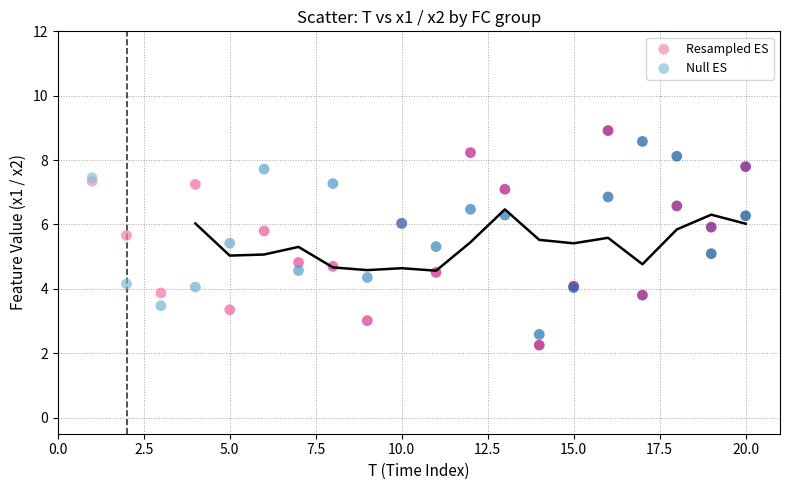

Which series contains the lowest Y value?

Resampled ES